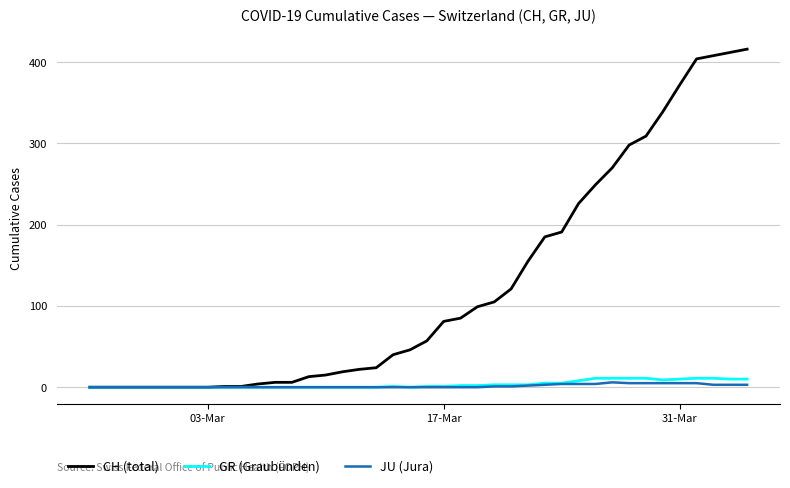

What is the maximum value shown in the chart?

416